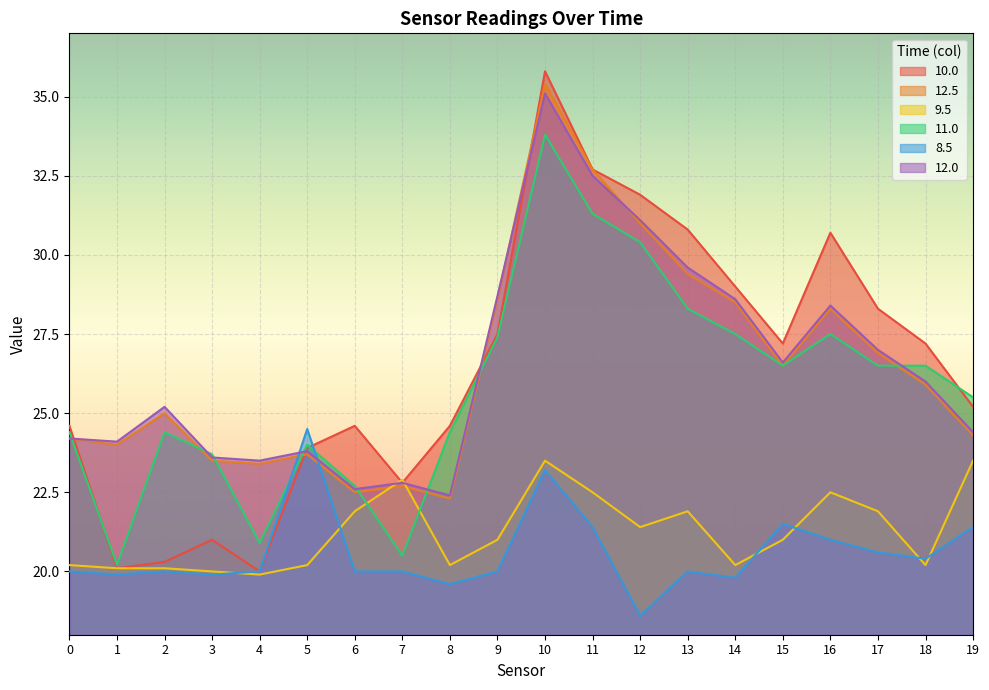

At which category is the sum across all series the highest?

10